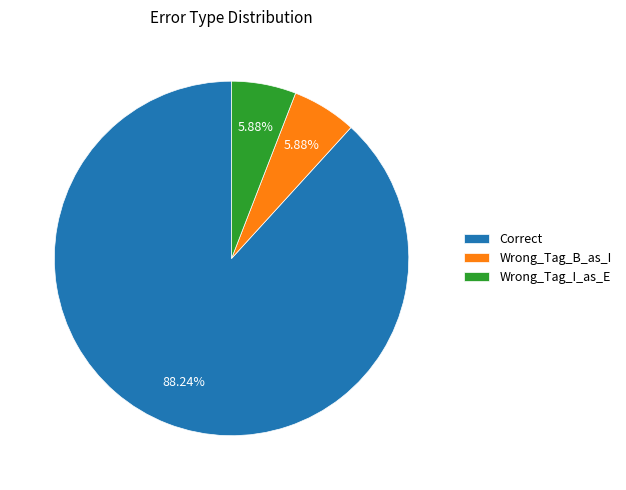

What is the ratio of the value at Wrong_Tag_B_as_I to the value at Correct?

0.1